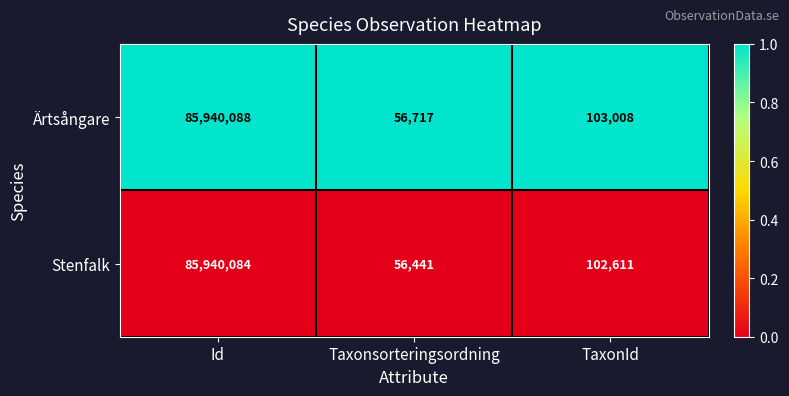

At Taxonsorteringsordning, list the series in order from smallest to largest.

Stenfalk, Ärtsångare